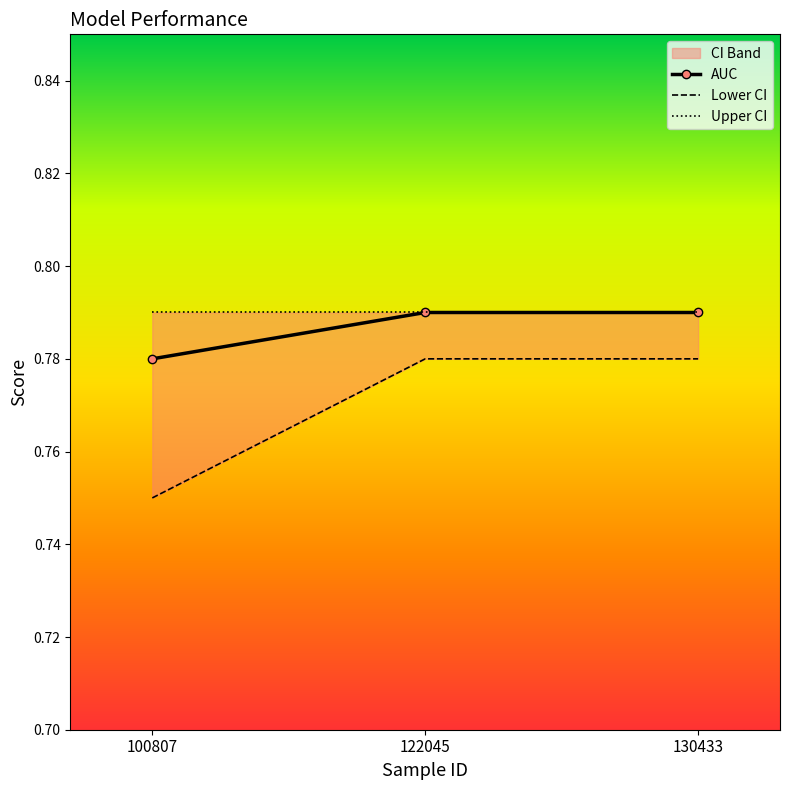

Reading left to right, extract all data points from this chart.

AUC: 100807=0.8	122045=0.8	130433=0.8
Lower CI: 100807=0.8	122045=0.8	130433=0.8